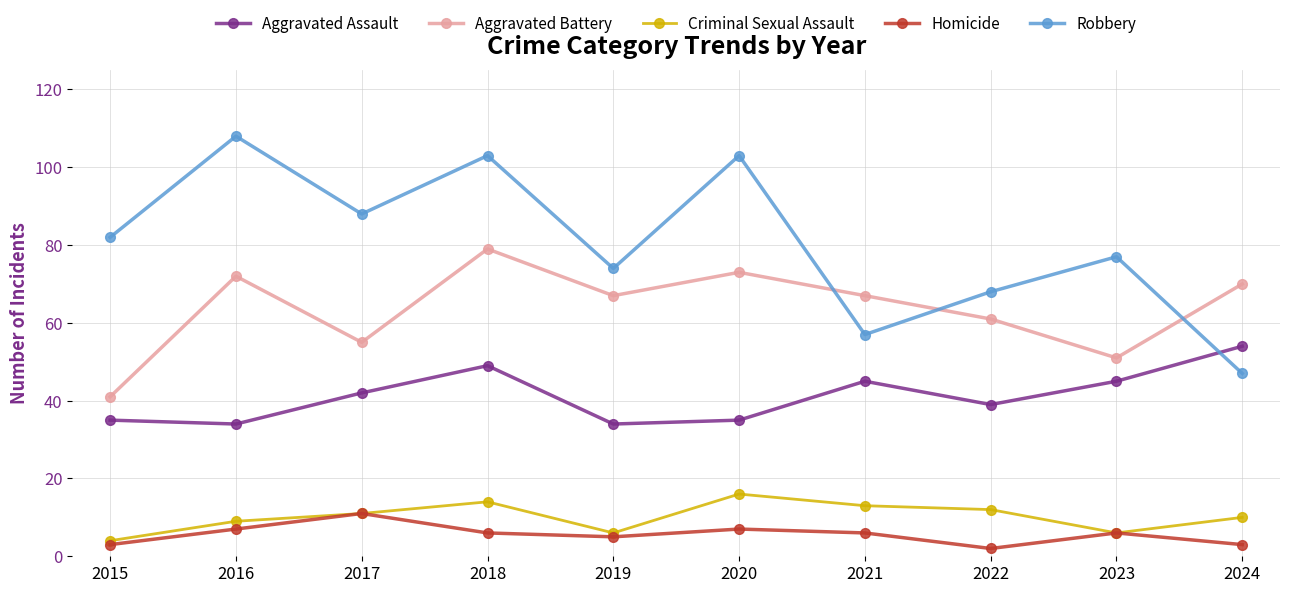

True or false: Aggravated Assault and Criminal Sexual Assault cross at least once.

False